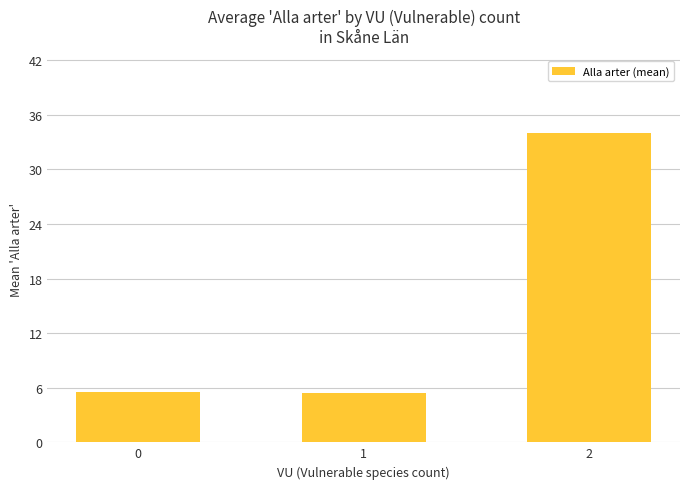

True or false: the data shows 5.5 at 0.

True